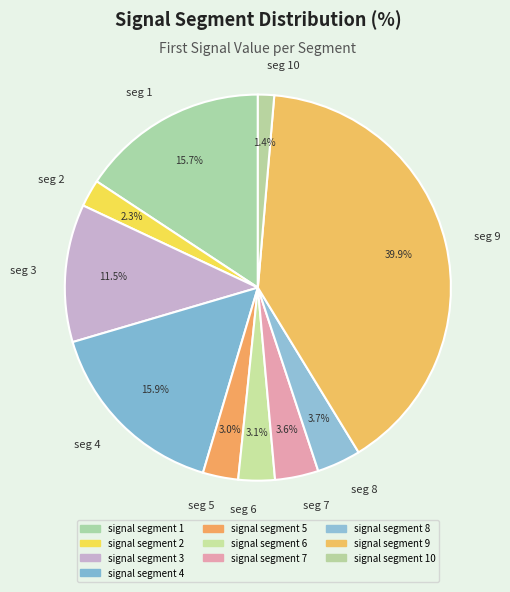

Count the number of slices in the pie.

10